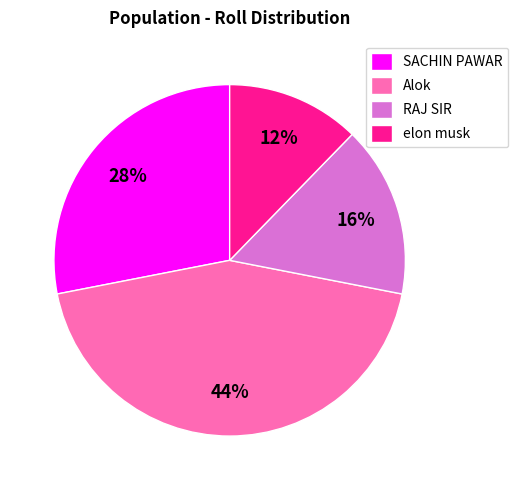

What percentage is the Alok slice, to the nearest percent?

44%